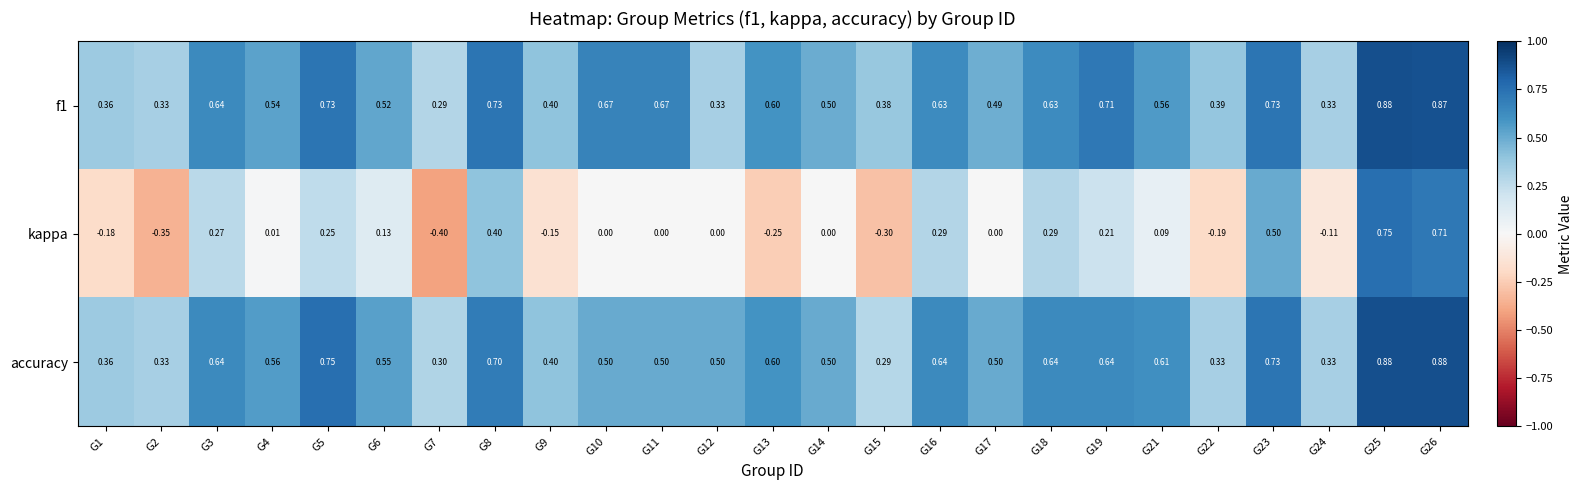

Which series has the widest spread of values?

kappa